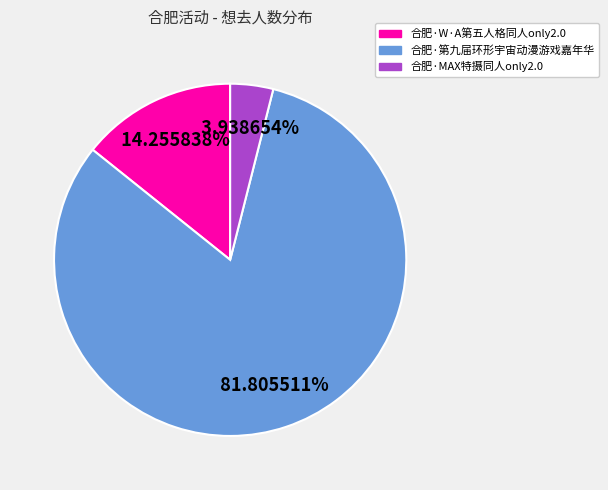

To the nearest percent, what is the combined percentage of 合肥·MAX特摄同人only2.0 and 合肥·第九届环形宇宙动漫游戏嘉年华?

86%